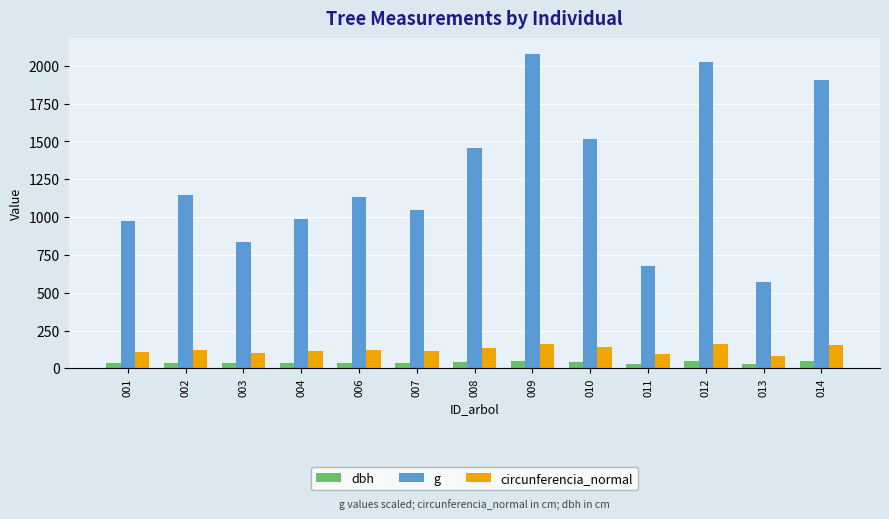

The value of g at 007 is 1527.6. True or false?

False